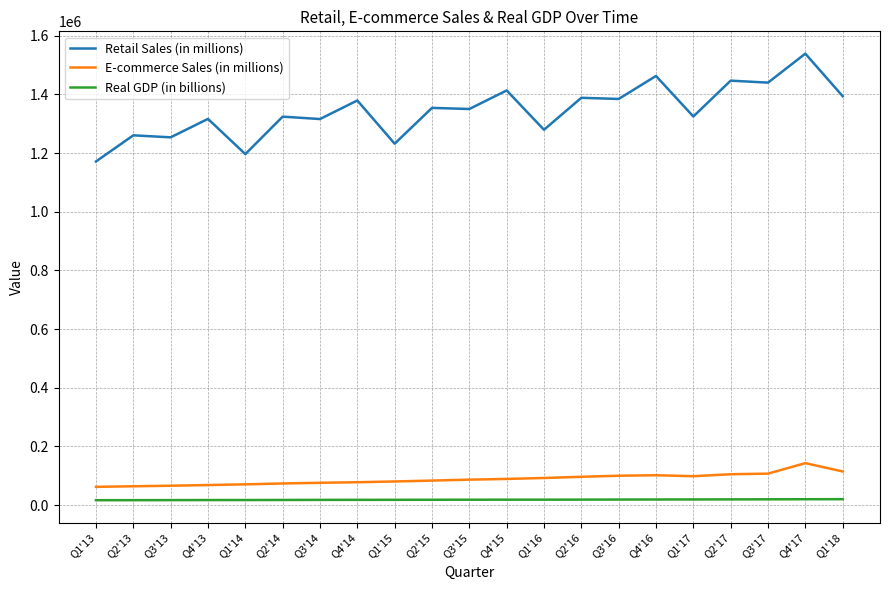

The value of Retail Sales (in millions) at Q4'16 is 1462806.0. True or false?

True